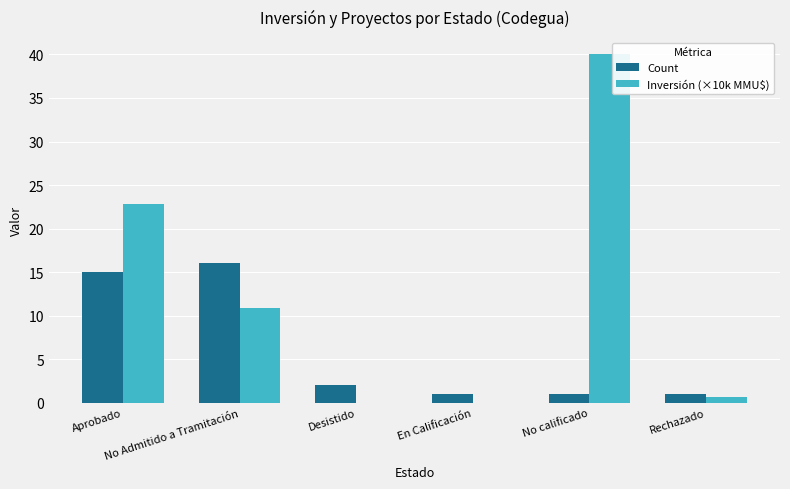

What is the maximum value for Inversión (×10k MMU$)?

40.0